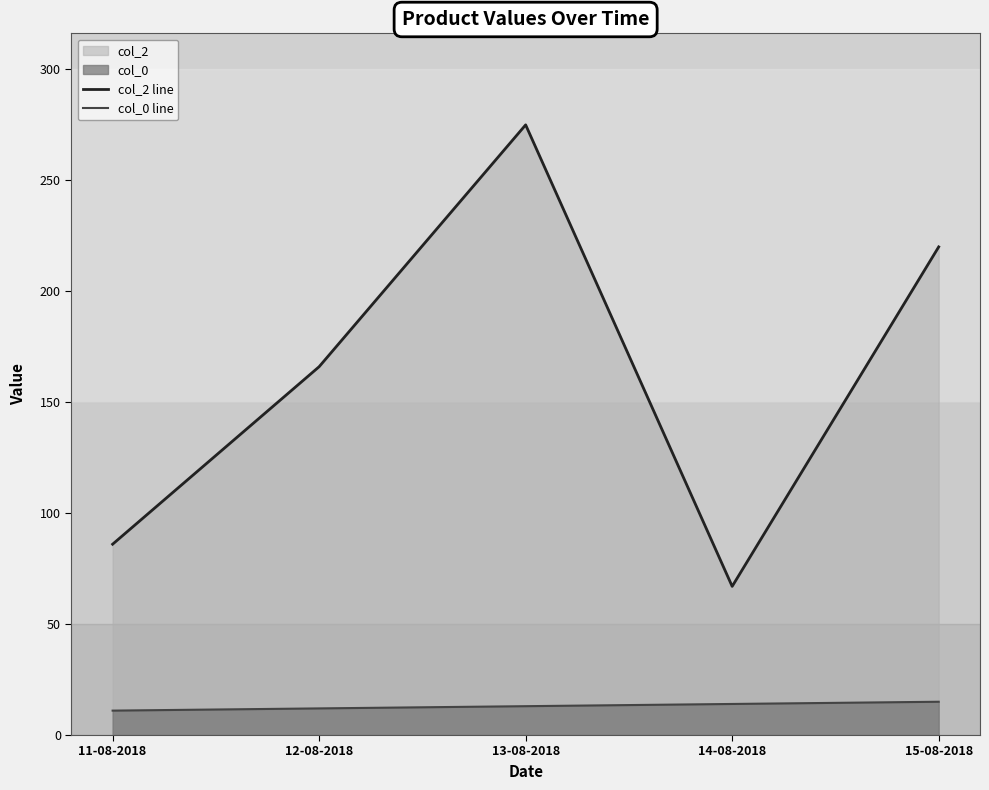

What is the difference between the maximum and minimum values in the col_2 line series?

208